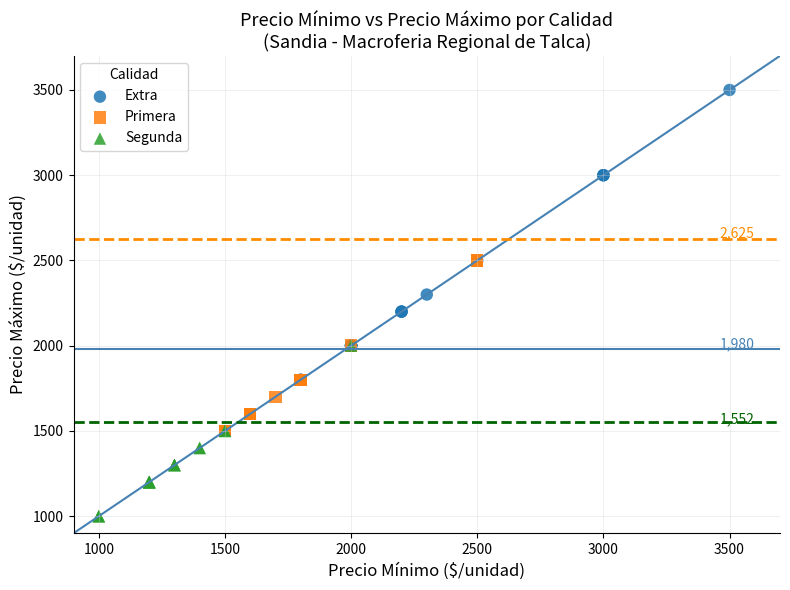

Which series contains the lowest Y value?

Segunda